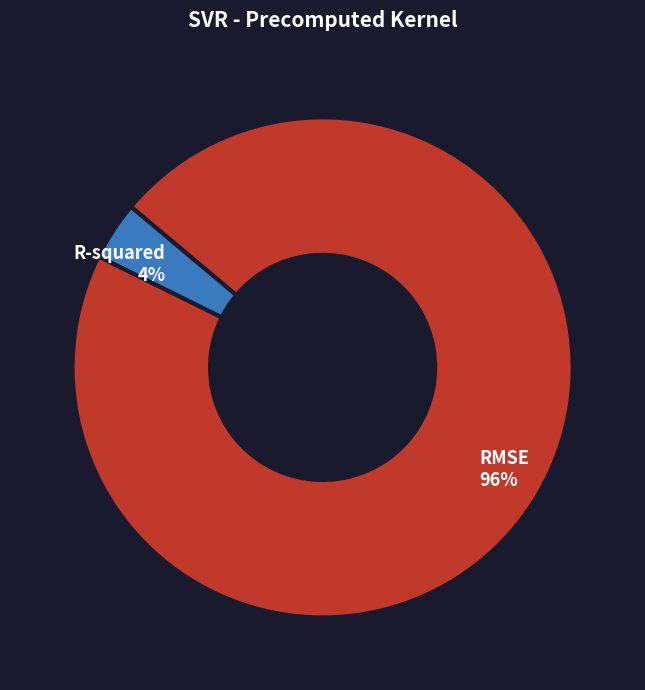

To the nearest percent, what portion does RMSE represent?

96%